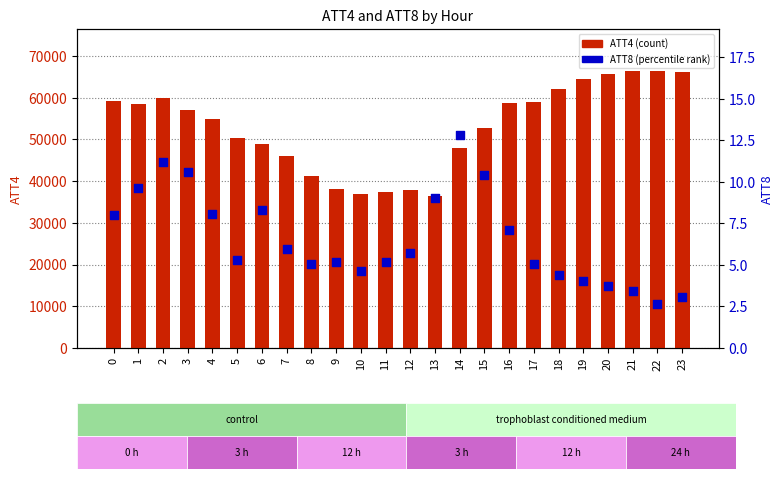

What is the total value across all series at 3?

57110.6